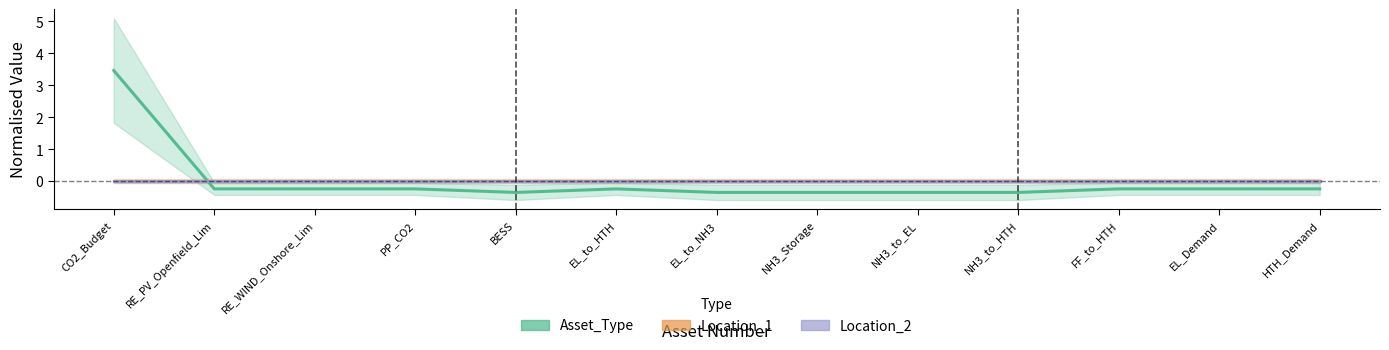

Rank the series at PP_CO2 from highest to lowest value.

Location_1, Location_2, Asset_Type